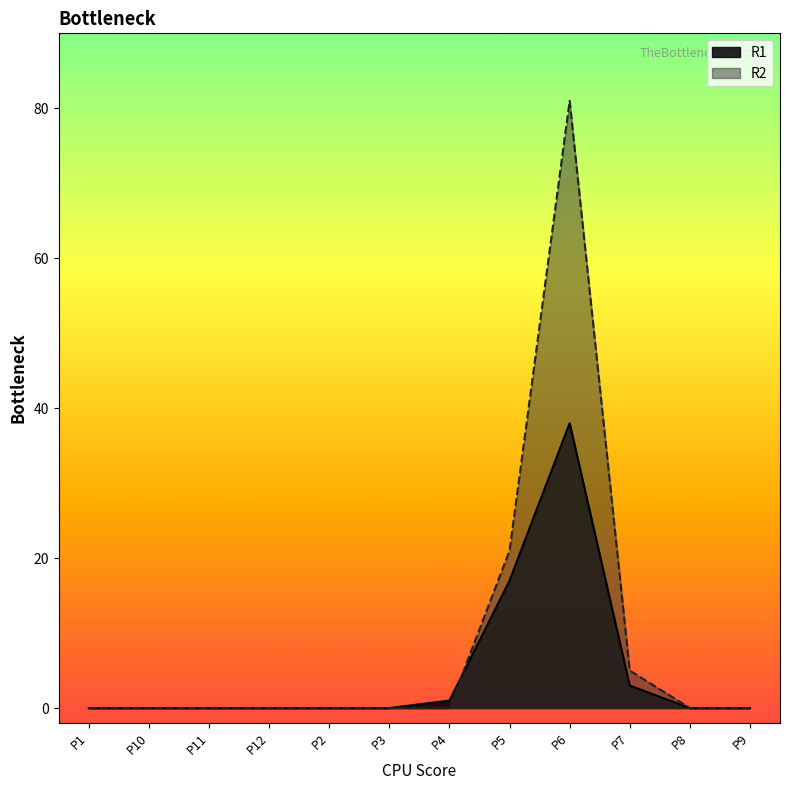

Where is the first local maximum for R1?

P6